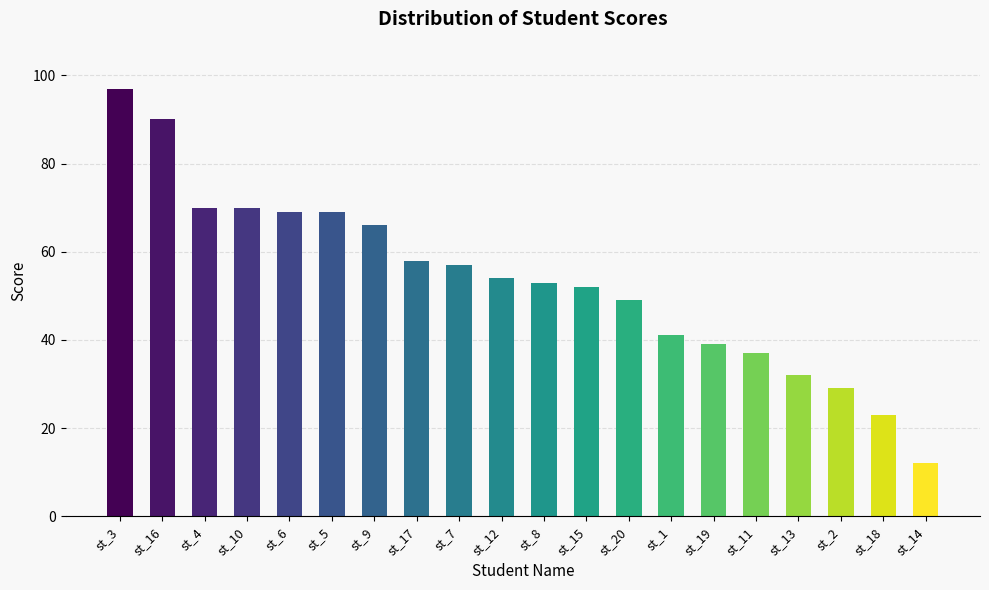

How many bars are there in total?

20